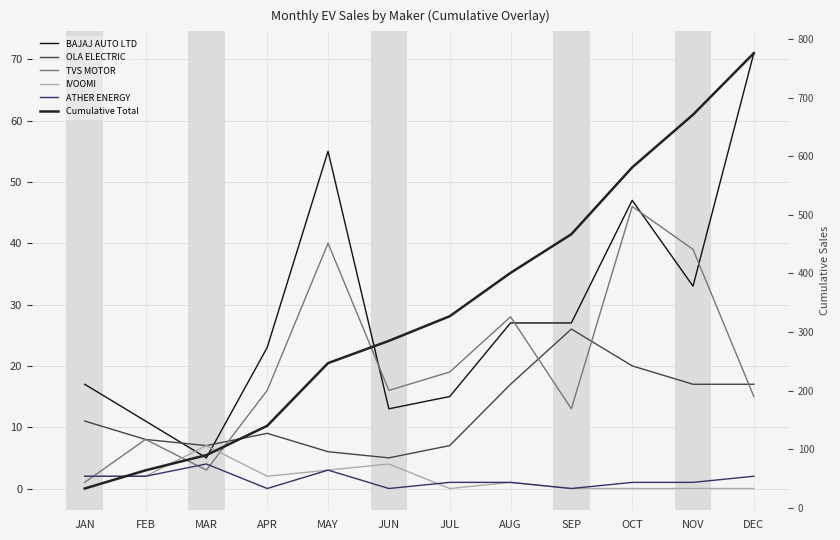

Which has a higher value, SEP or MAR?

SEP